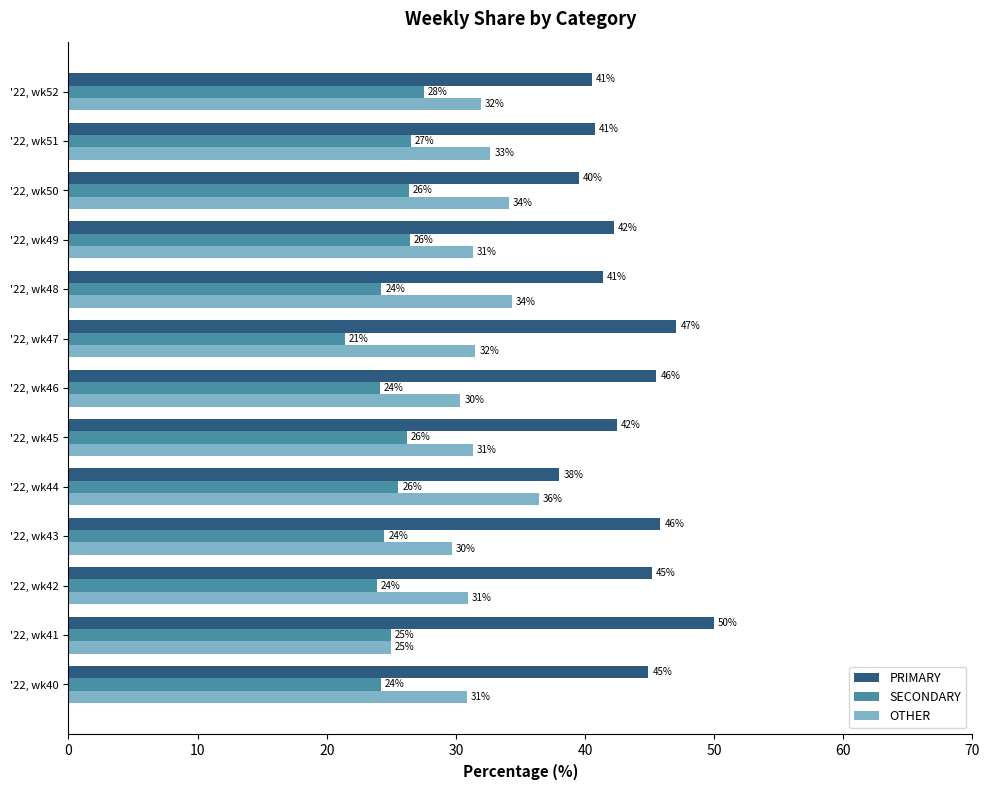

Which category has the lowest value across all series?

'22, wk47